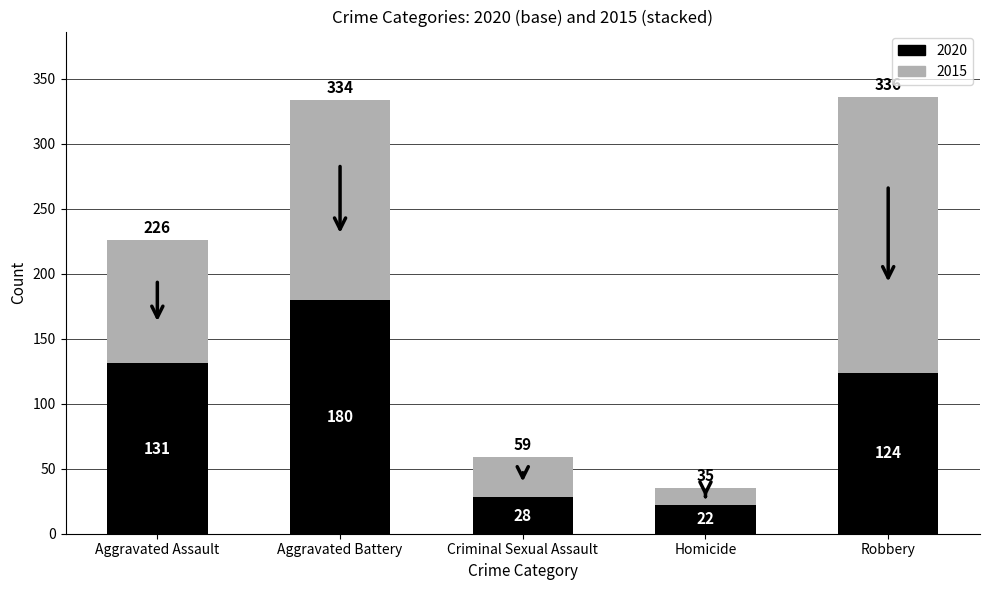

Reading right to left, list the values for the 2020 series.

124	22	28	180	131